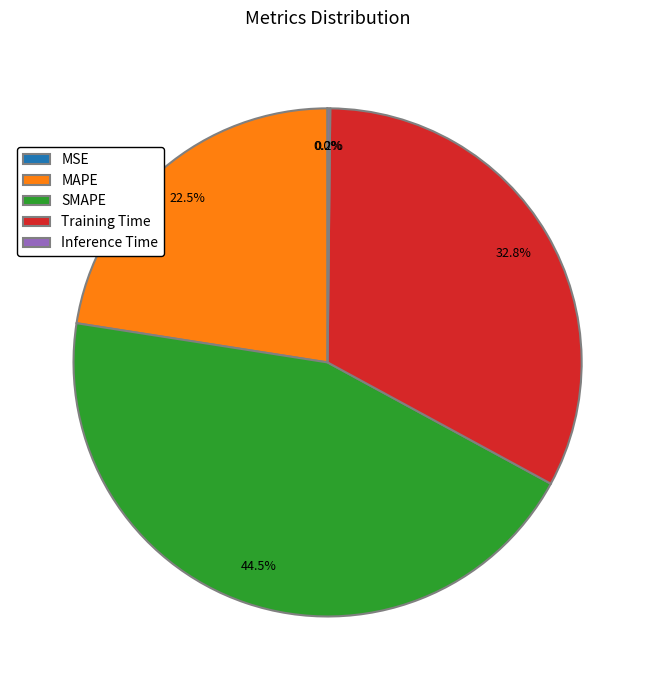

What is the ratio of the value at MAPE to the value at SMAPE?

0.5